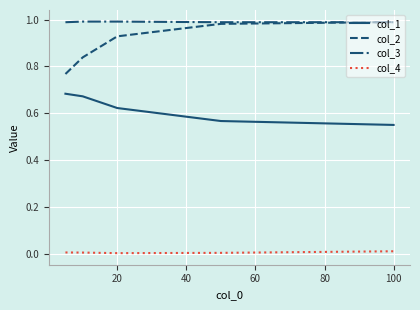

Which series has the widest spread of values?

col_2